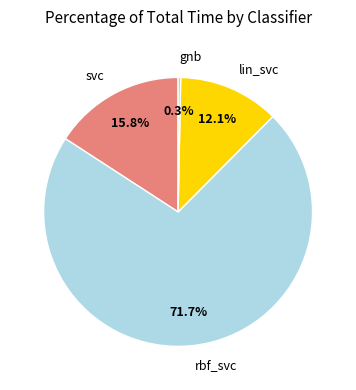

Which has a higher value, svc or rbf_svc?

rbf_svc